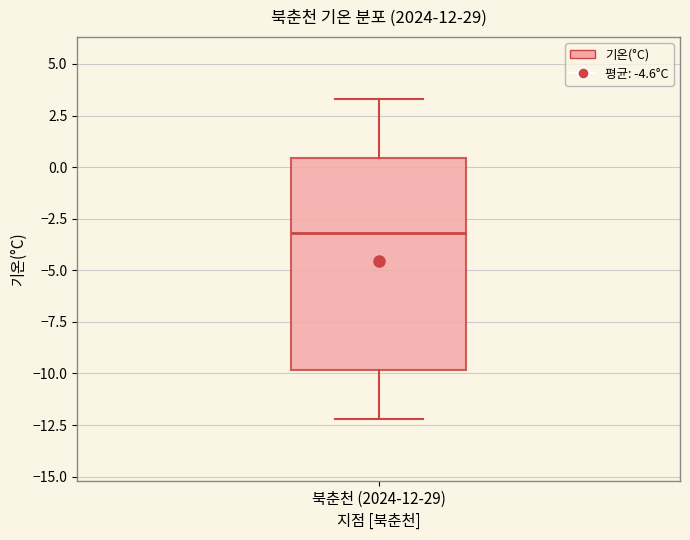

Where does the lower whisker of the box for 북춘천 (2024-12-29) end on the y-axis? The values are not printed on the chart, so give them approximately, as read against the axis.

-12.0